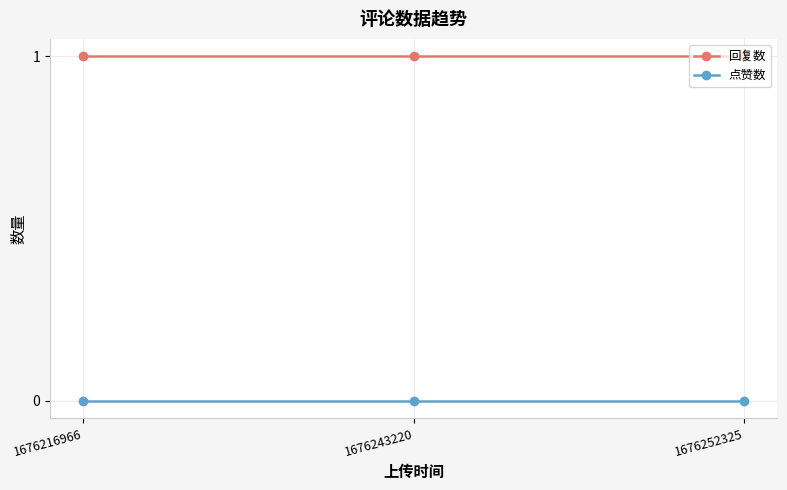

The value of 点赞数 at 1676252325 is 0. True or false?

True